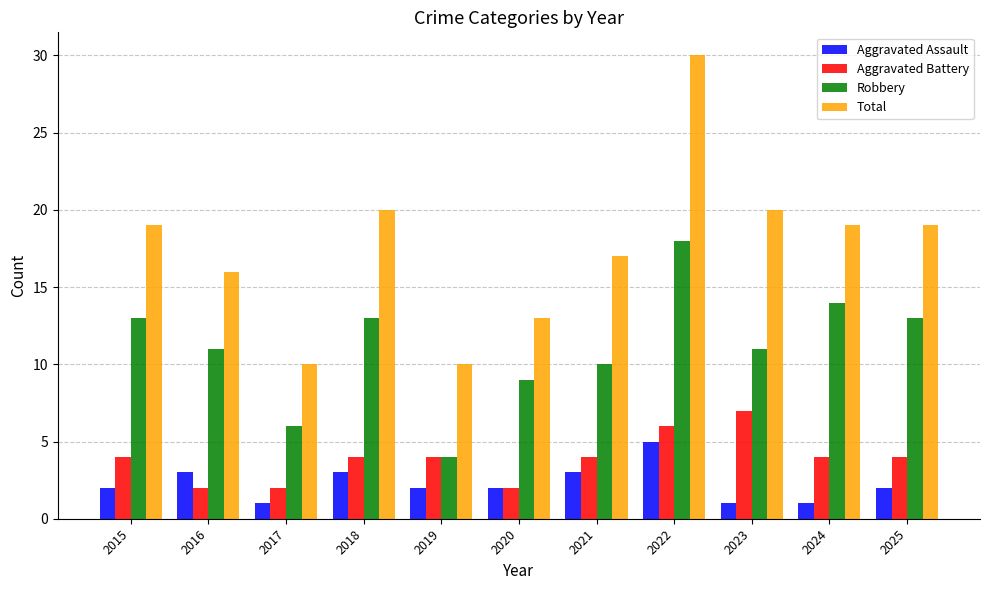

What is the greatest value displayed?

30